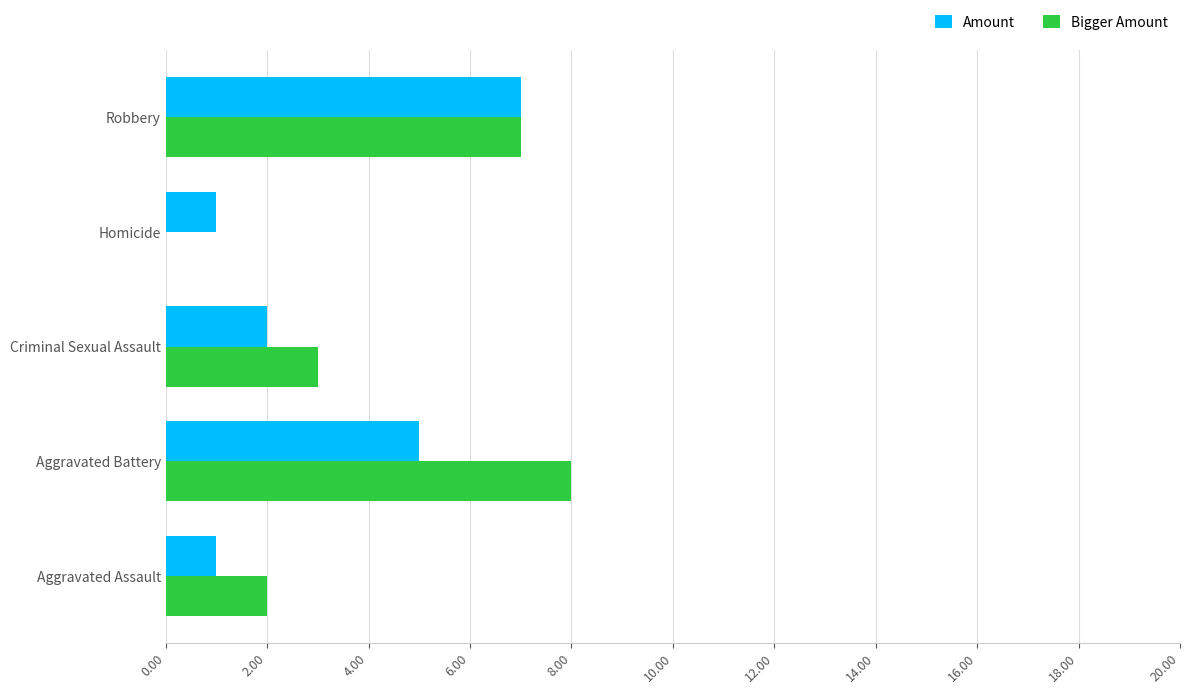

Where is Bigger Amount nearest to the value 4?

Criminal Sexual Assault